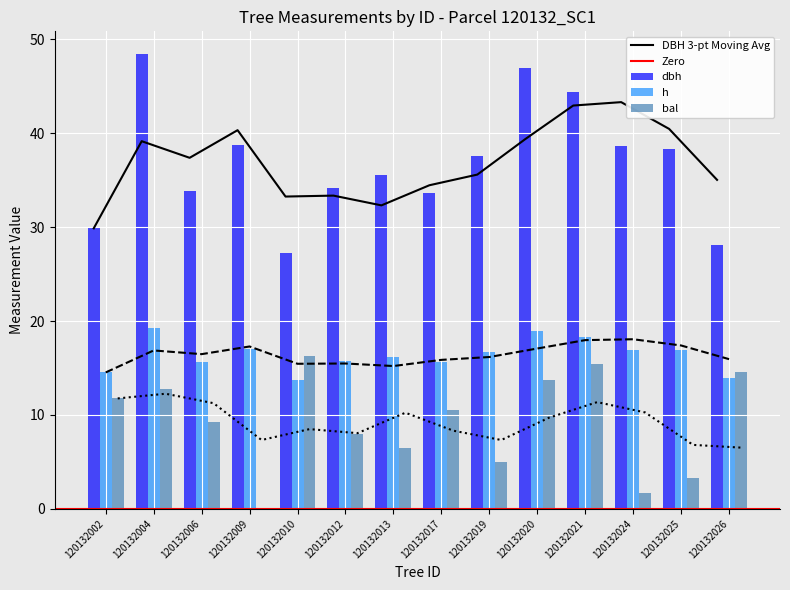

How many data points in dbh are less than 37?

7